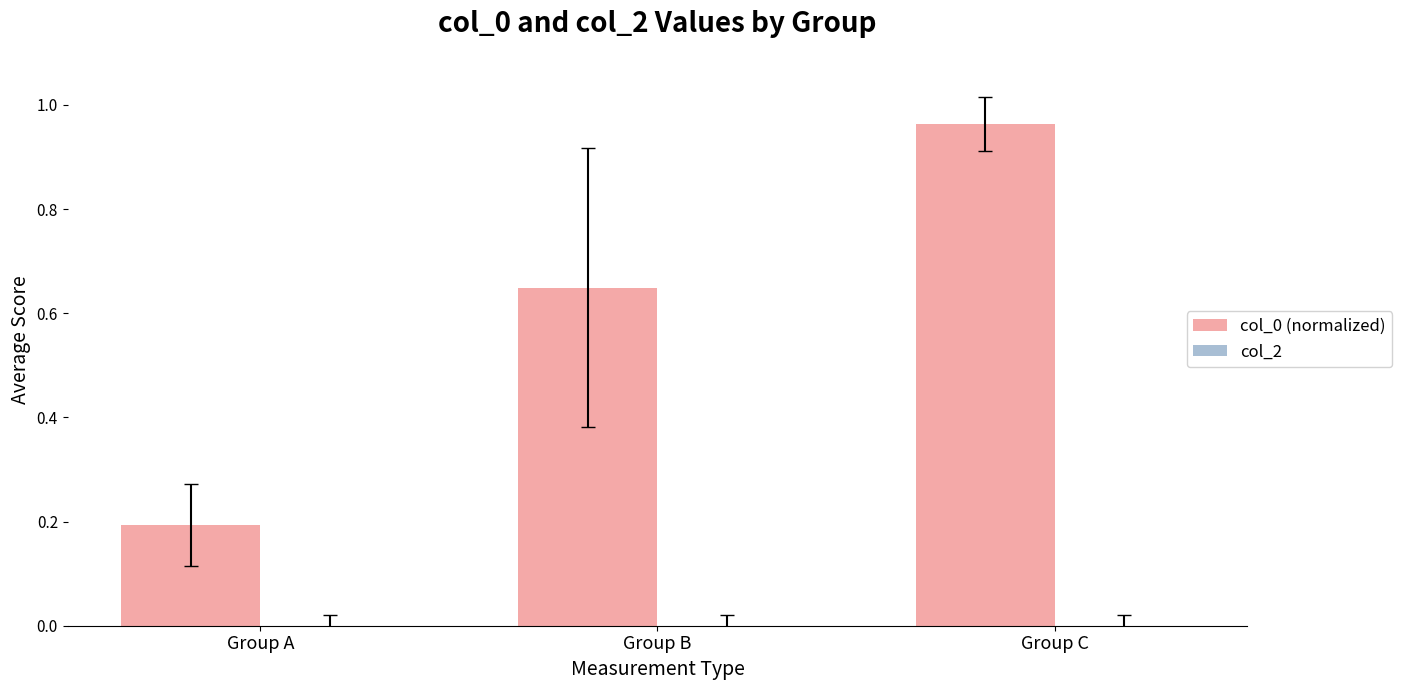

List the labels in order of value, largest first.

Group C, Group B, Group A